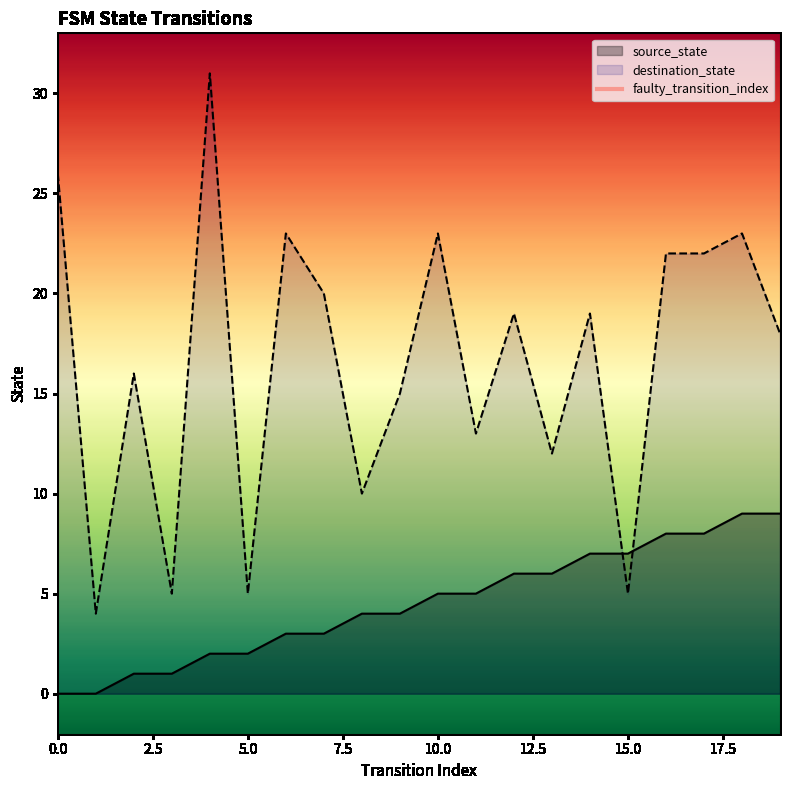

True or false: destination_state and source_state cross at least once.

True